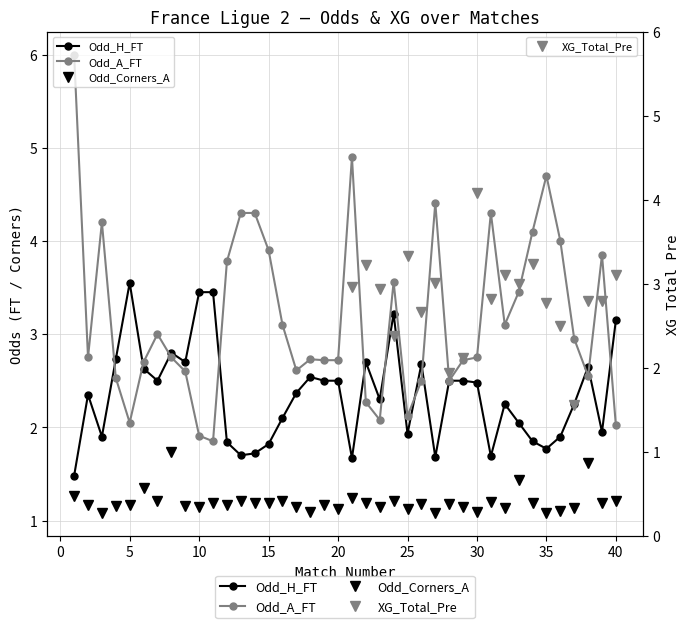

At 24, list the series in order from largest to smallest.

Odd_A_FT, Odd_H_FT, Odd_Corners_A